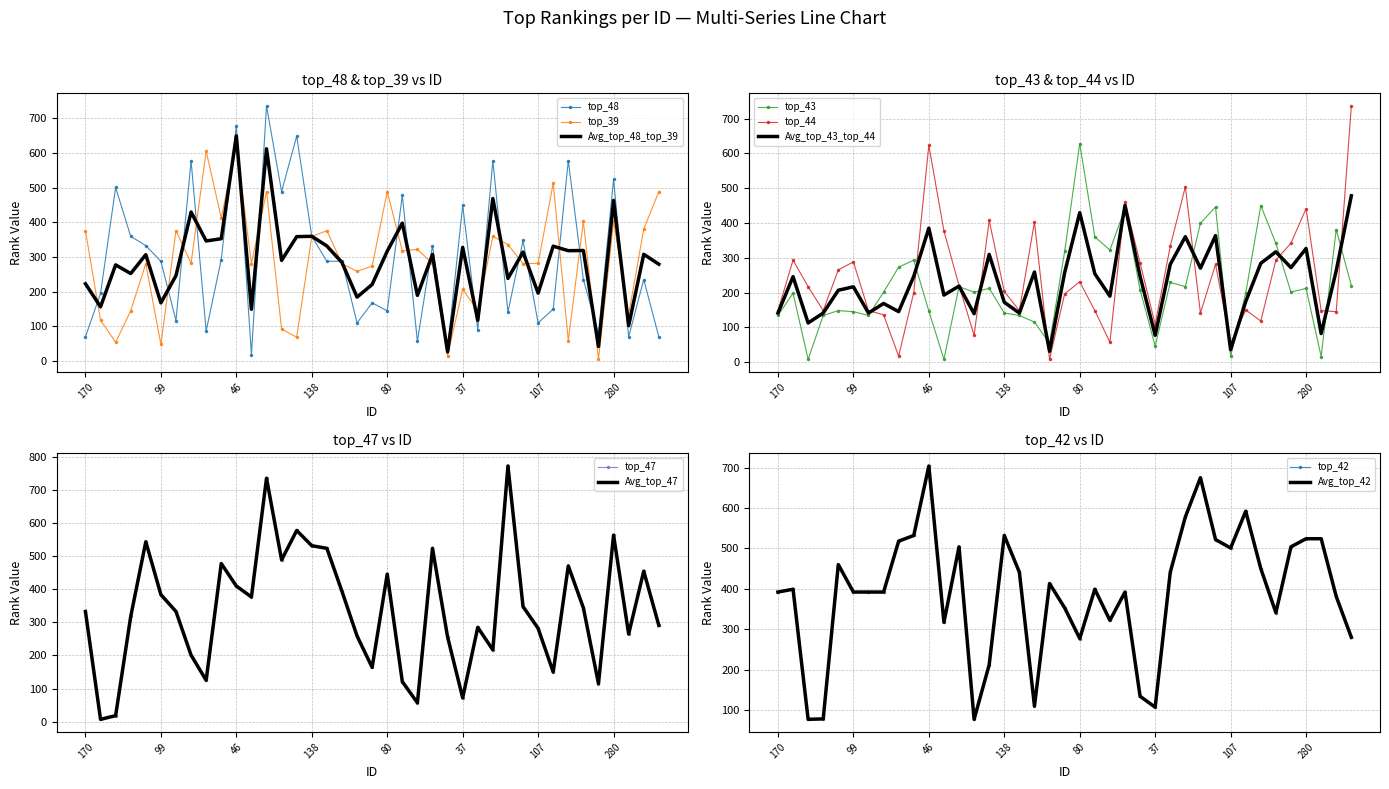

Which series has the largest range (max minus min)?

top_47